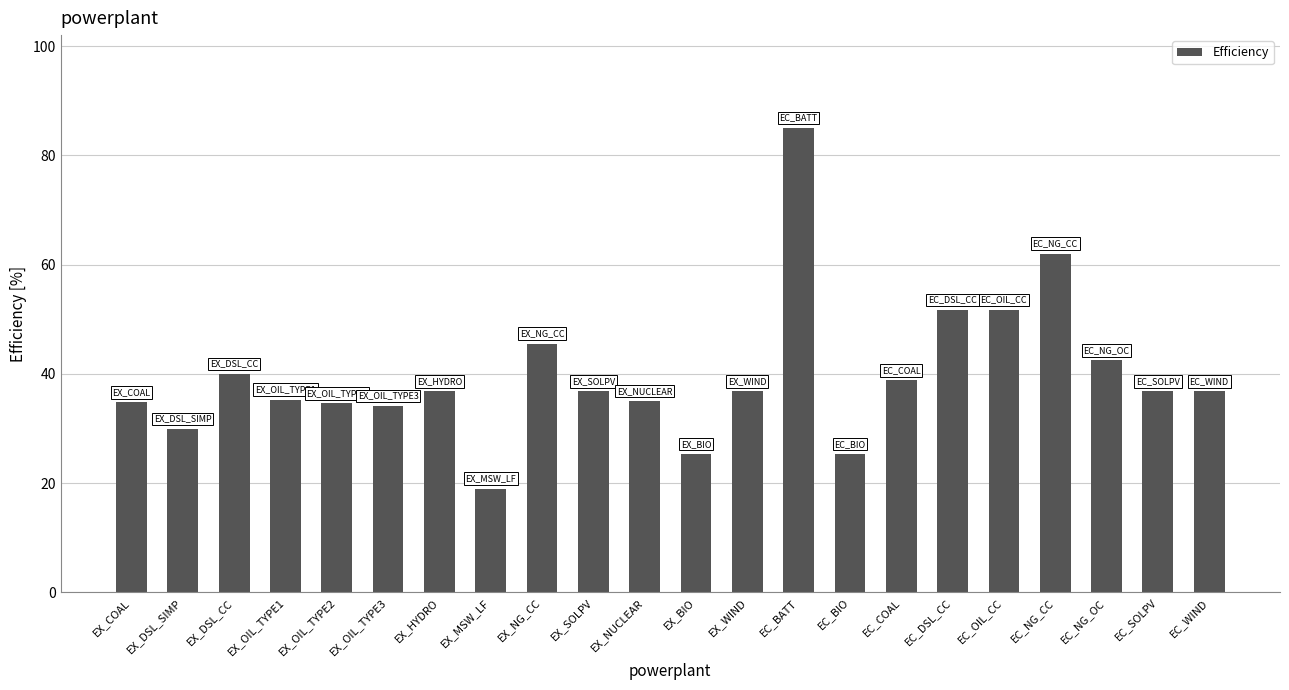

What is the ratio of the value at EC_NG_CC to the value at EX_DSL_SIMP?

2.1